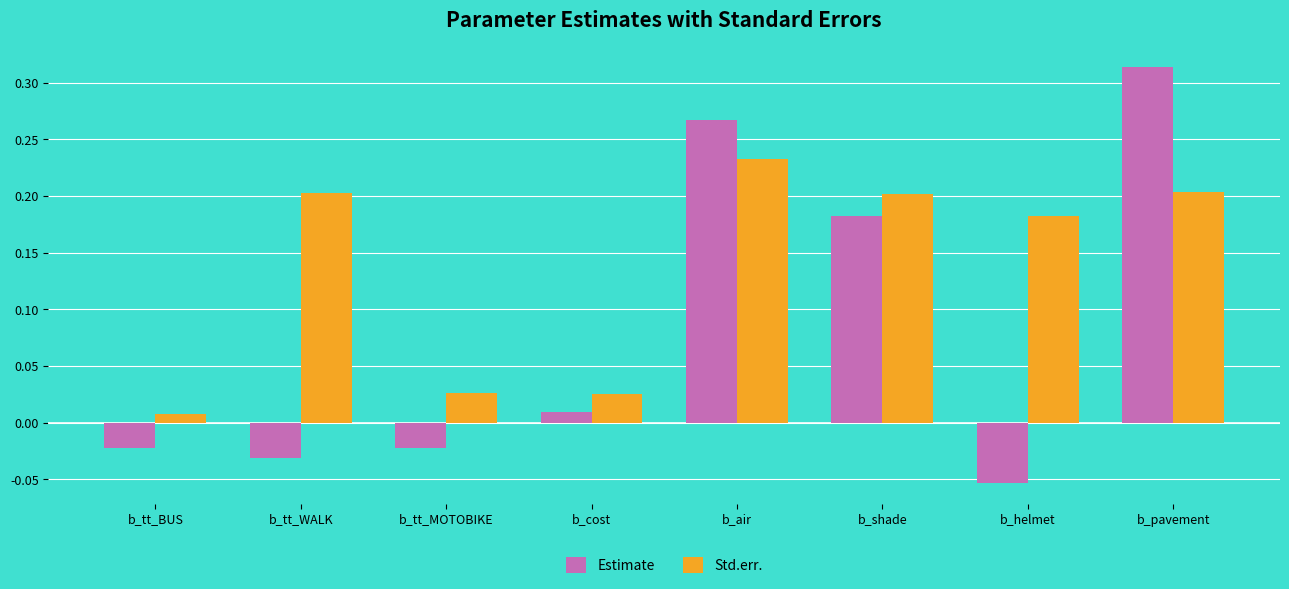

Rank the series at b_helmet from highest to lowest value.

Std.err., Estimate